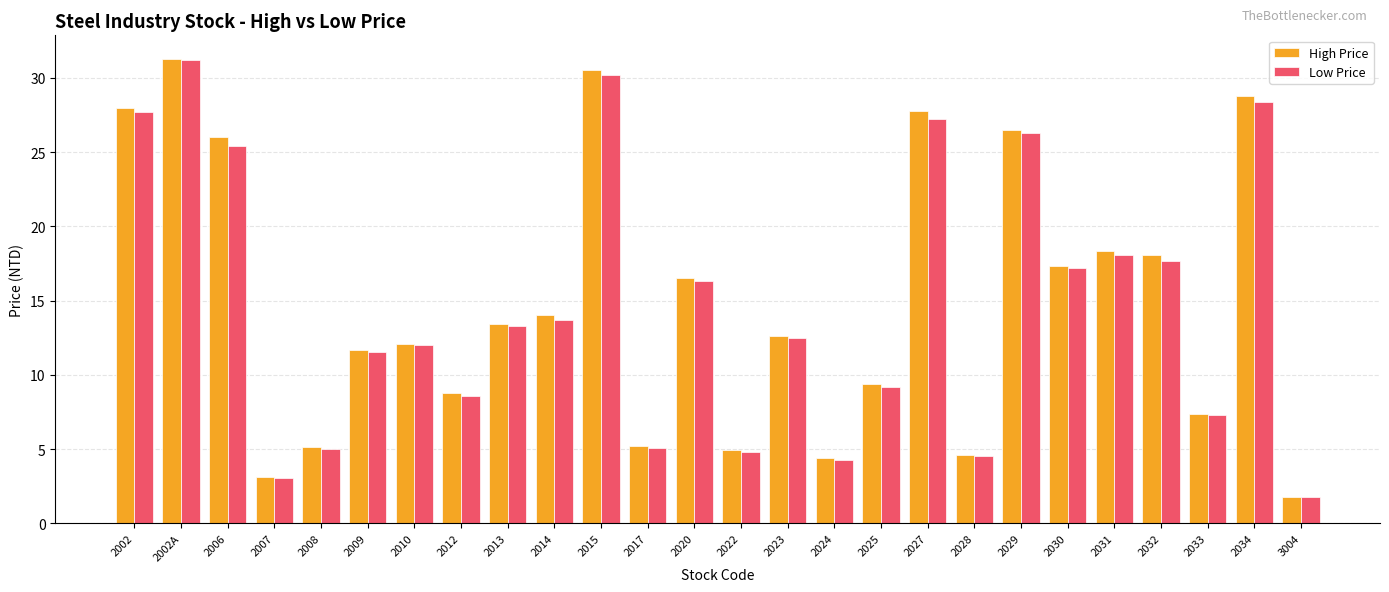

Which series has the widest spread of values?

High Price